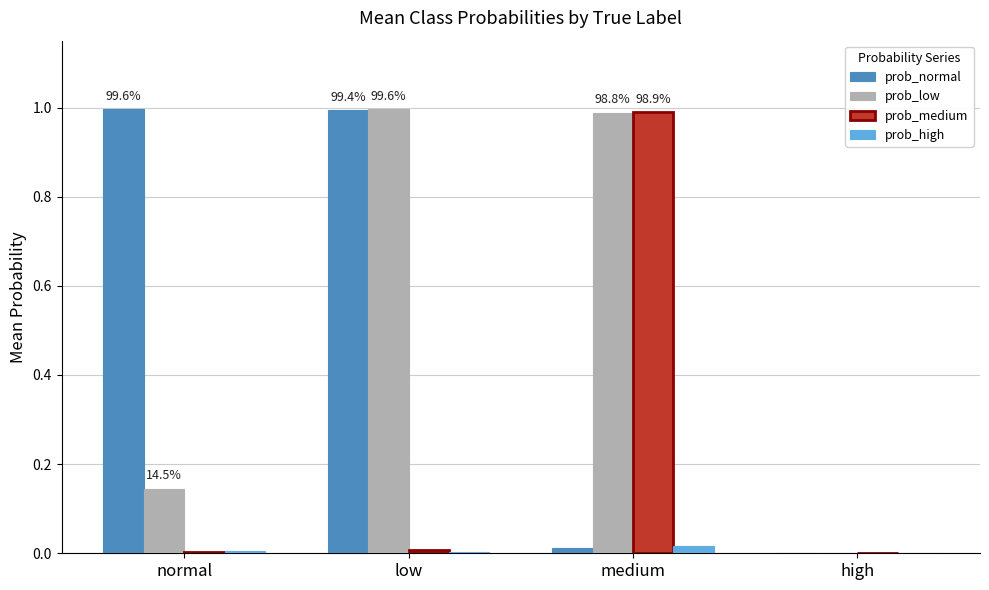

Is the value of prob_normal at normal greater than the value of prob_medium at normal?

Yes